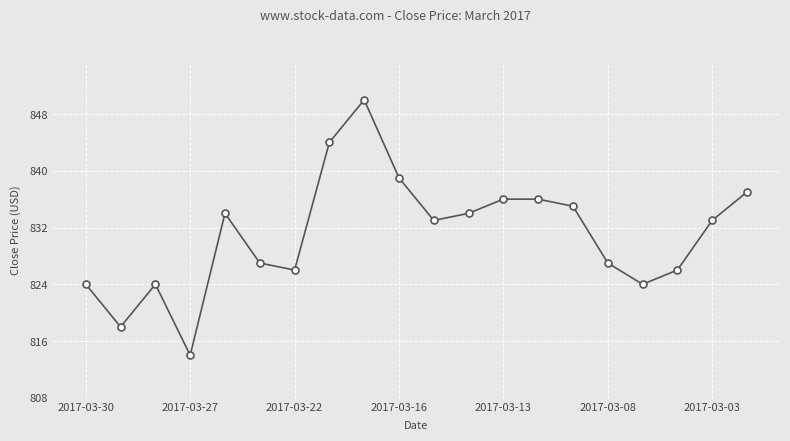

Count the number of data series in this chart.

1